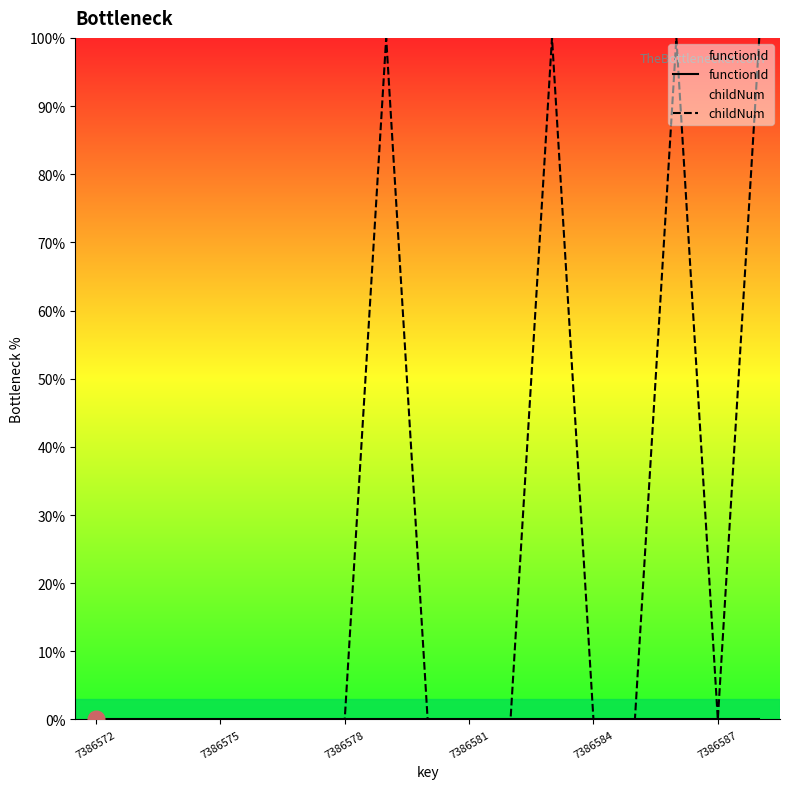

List the series in order of their overall mean, lowest first.

functionId, childNum